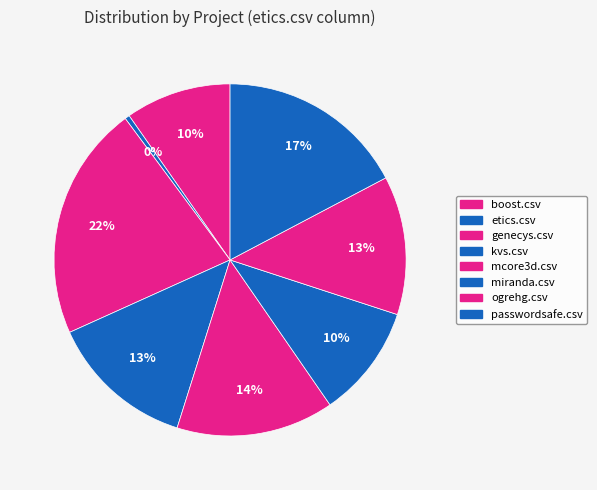

Count the number of slices in the pie.

8